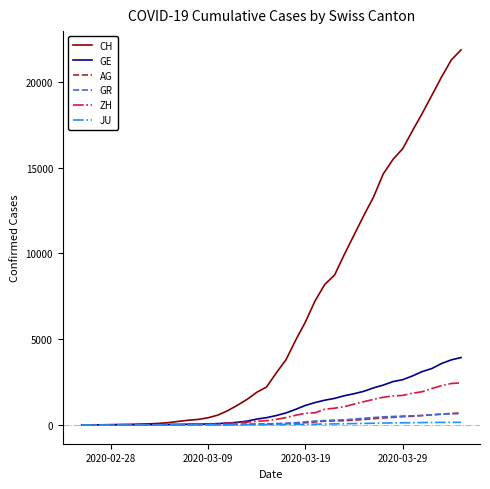

Which series has the largest total across all categories?

CH